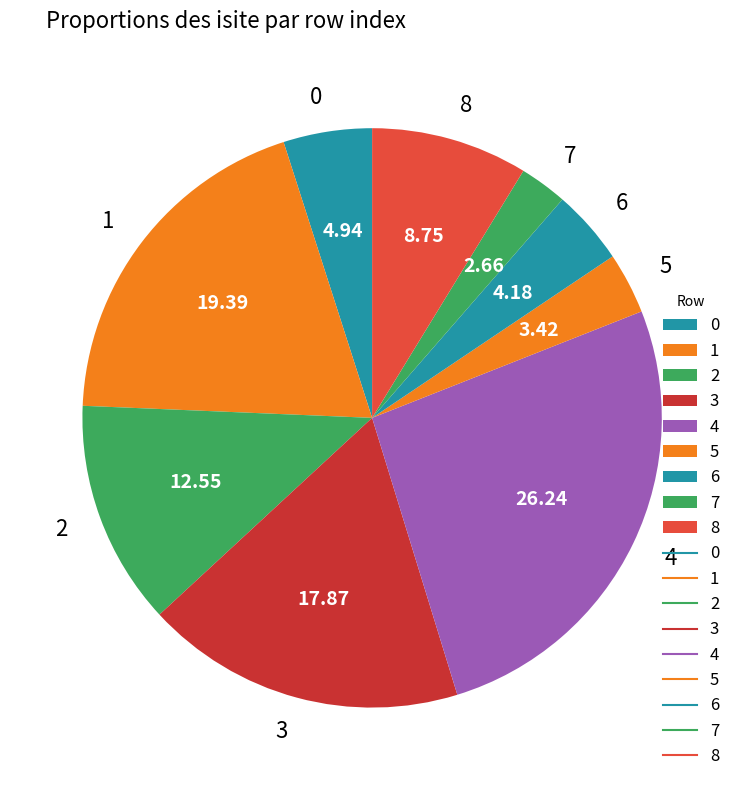

The 8 slice represents 16% of the pie. True or false?

False